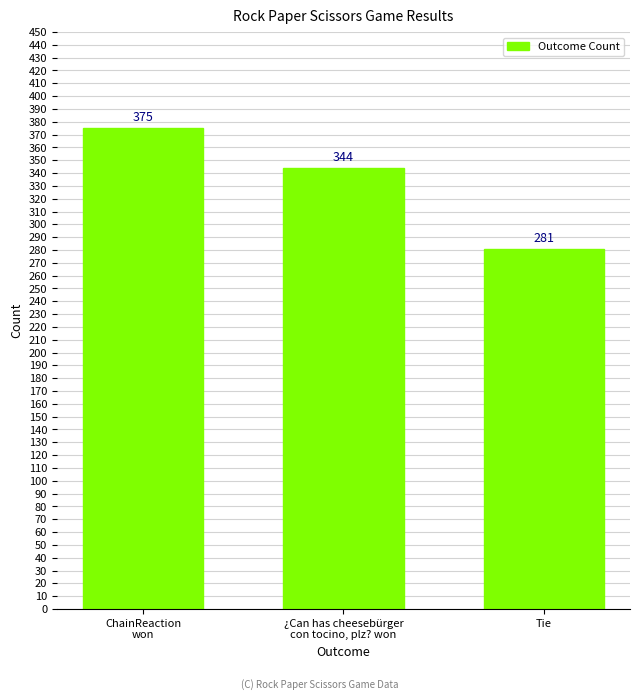

What is the change in value from ChainReaction
won to ¿Can has cheesebürger
con tocino, plz? won?

-31